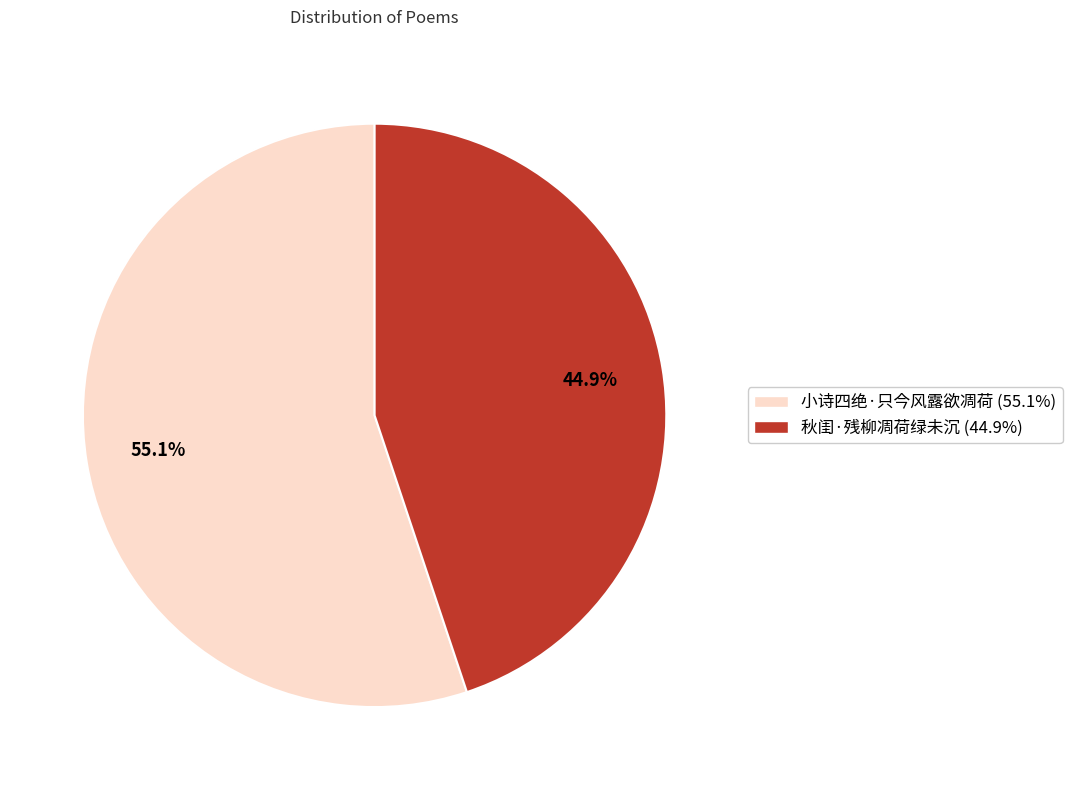

What is the largest slice in the pie chart?

小诗四绝·只今风露欲凋荷